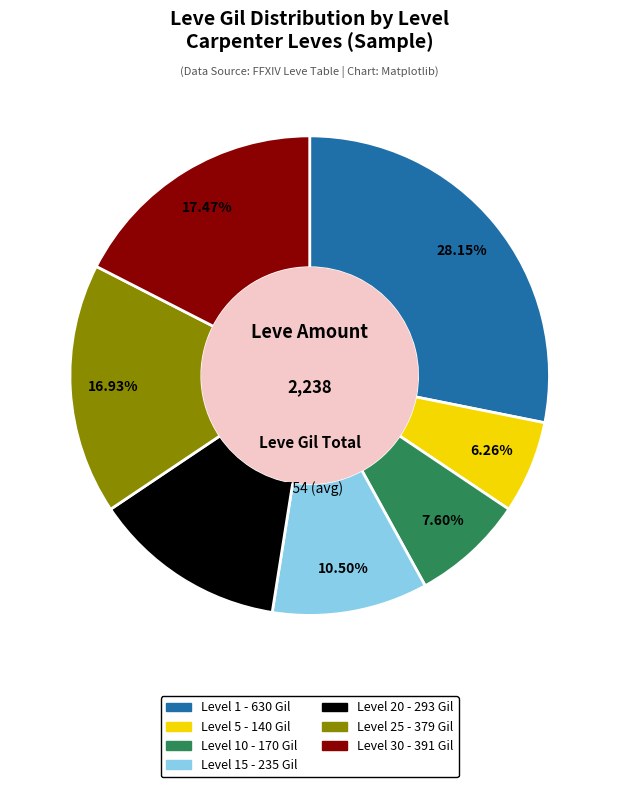

Is there any slice that represents more than half of the pie?

No